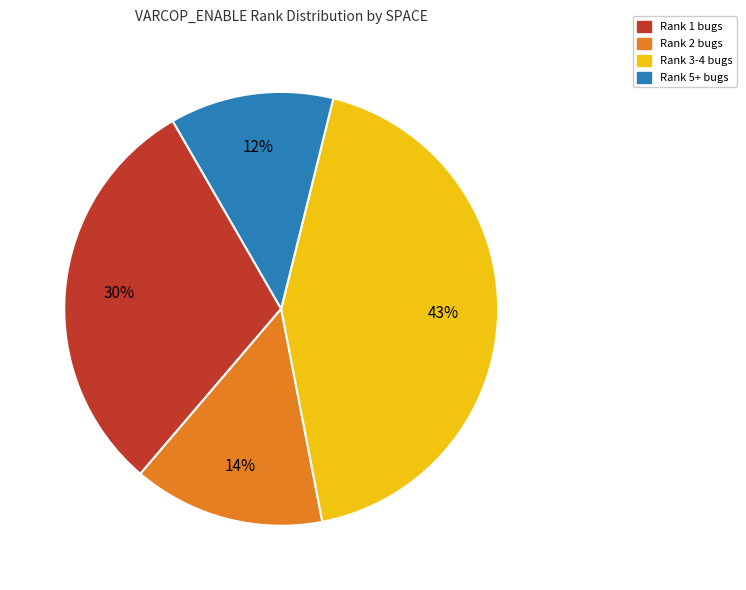

Is there any slice that represents more than half of the pie?

No